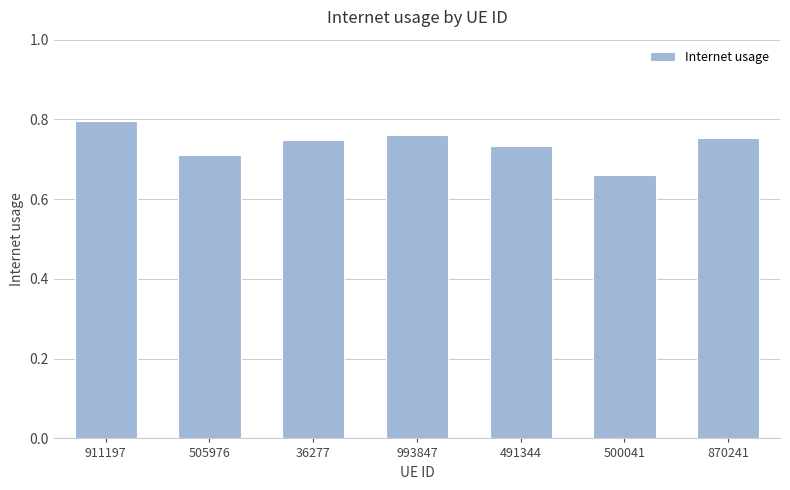

Is it true that the value at 491344 is 1.2?

False